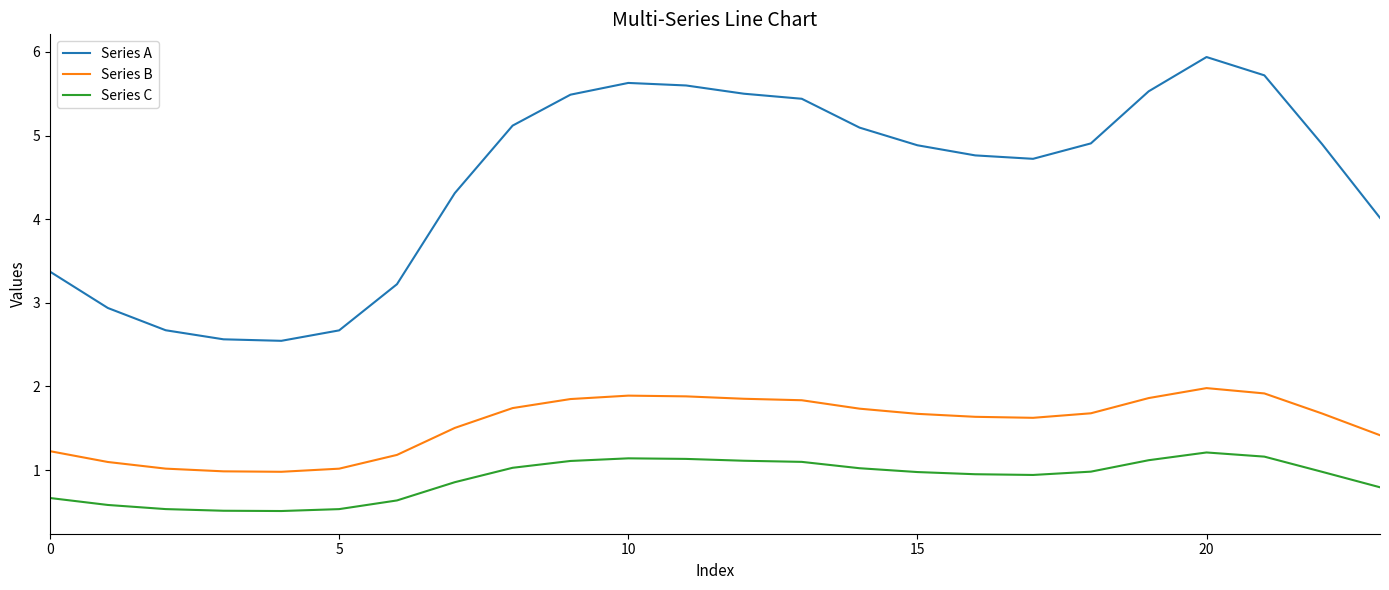

At how many categories does at least one series exceed 3?

19